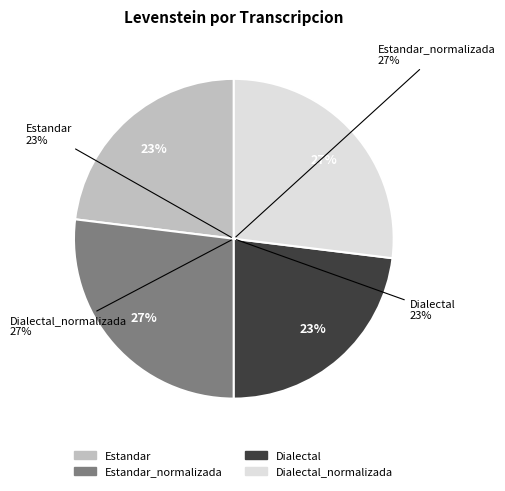

What percentage is the Dialectal_normalizada slice, to the nearest percent?

27%